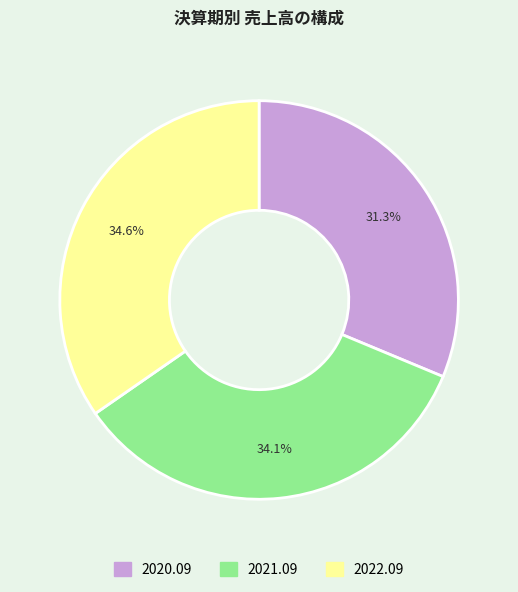

Is it true that 2021.09 is 28% of the pie?

False